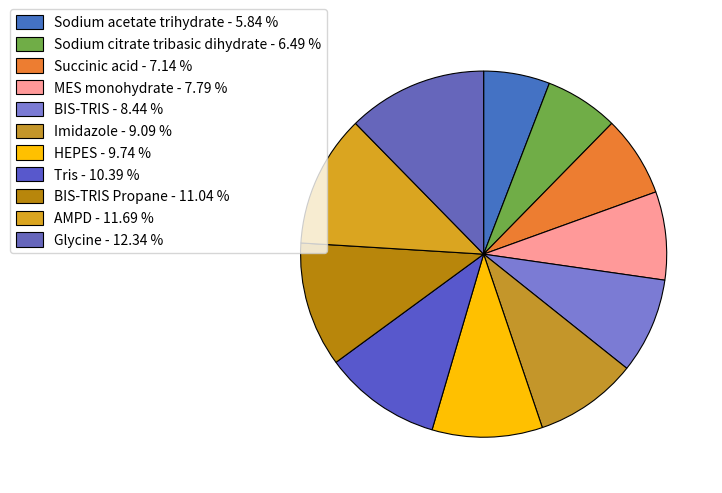

Rank the categories by value from highest to lowest.

Glycine - 12.34 %, AMPD - 11.69 %, BIS-TRIS Propane - 11.04 %, Tris - 10.39 %, HEPES - 9.74 %, Imidazole - 9.09 %, BIS-TRIS - 8.44 %, MES monohydrate - 7.79 %, Succinic acid - 7.14 %, Sodium citrate tribasic dihydrate - 6.49 %, Sodium acetate trihydrate - 5.84 %